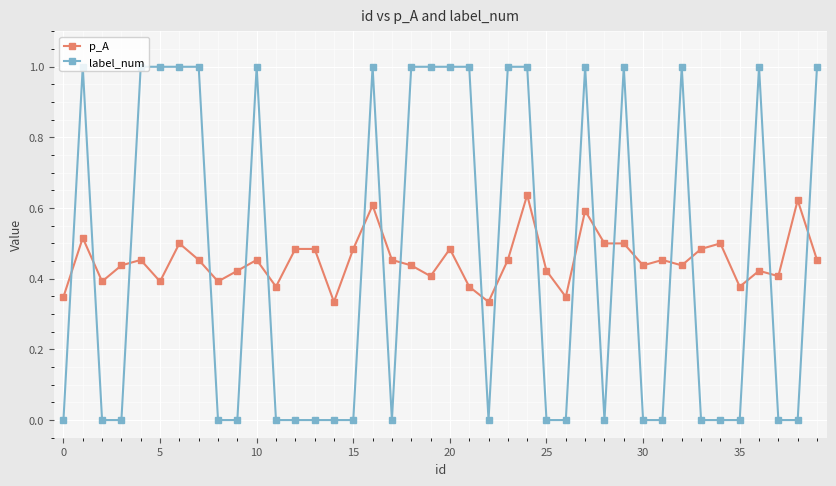

What is the sum of all p_A values?

18.1